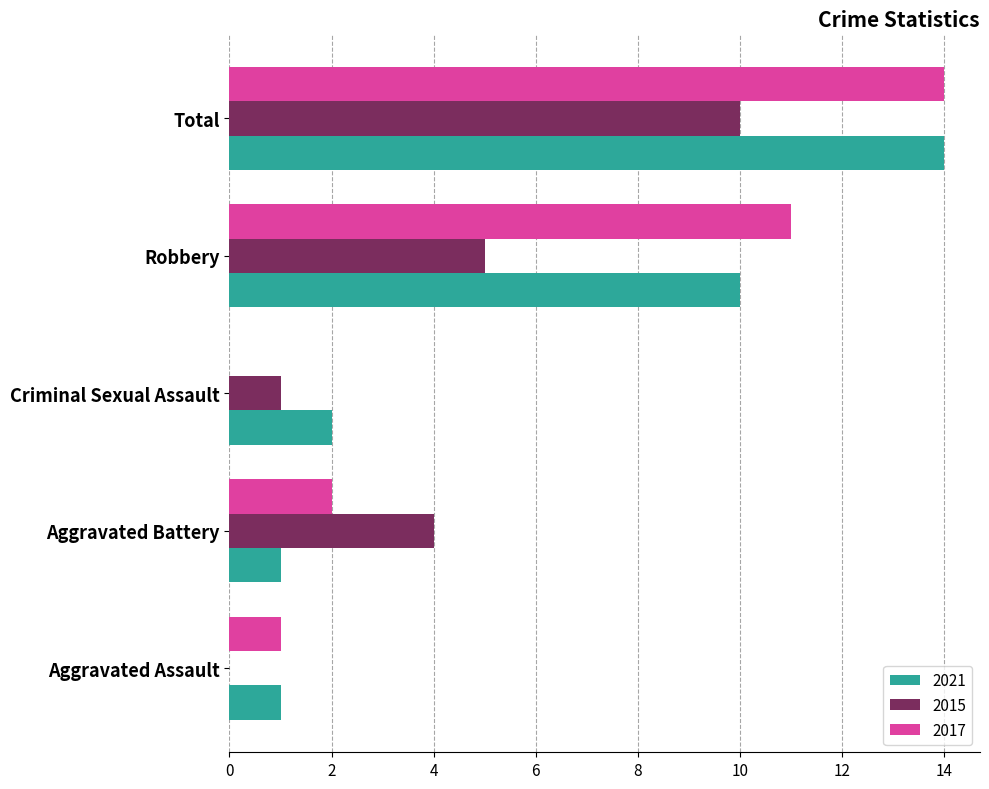

At which category is the sum across all series the highest?

Total